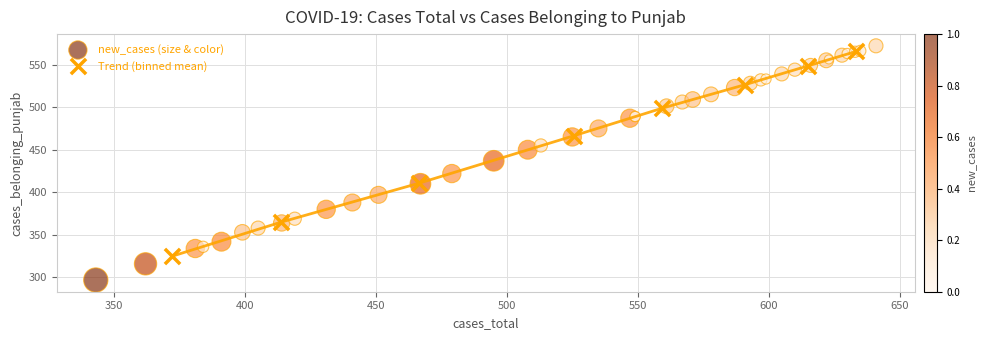

Which series contains the lowest Y value?

new_cases (size & color)